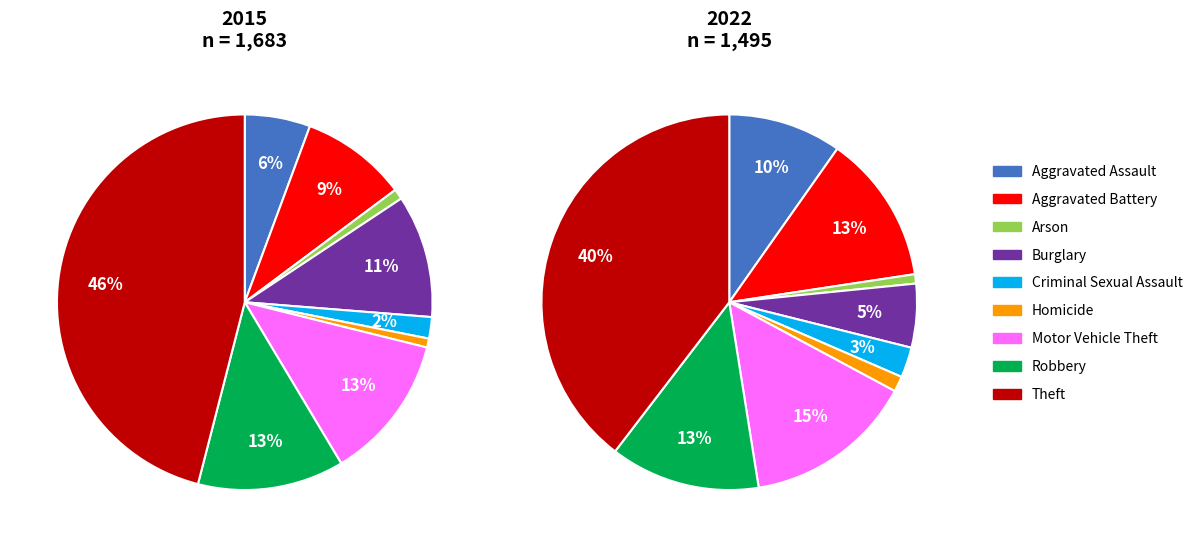

Is there a majority slice in this chart?

No